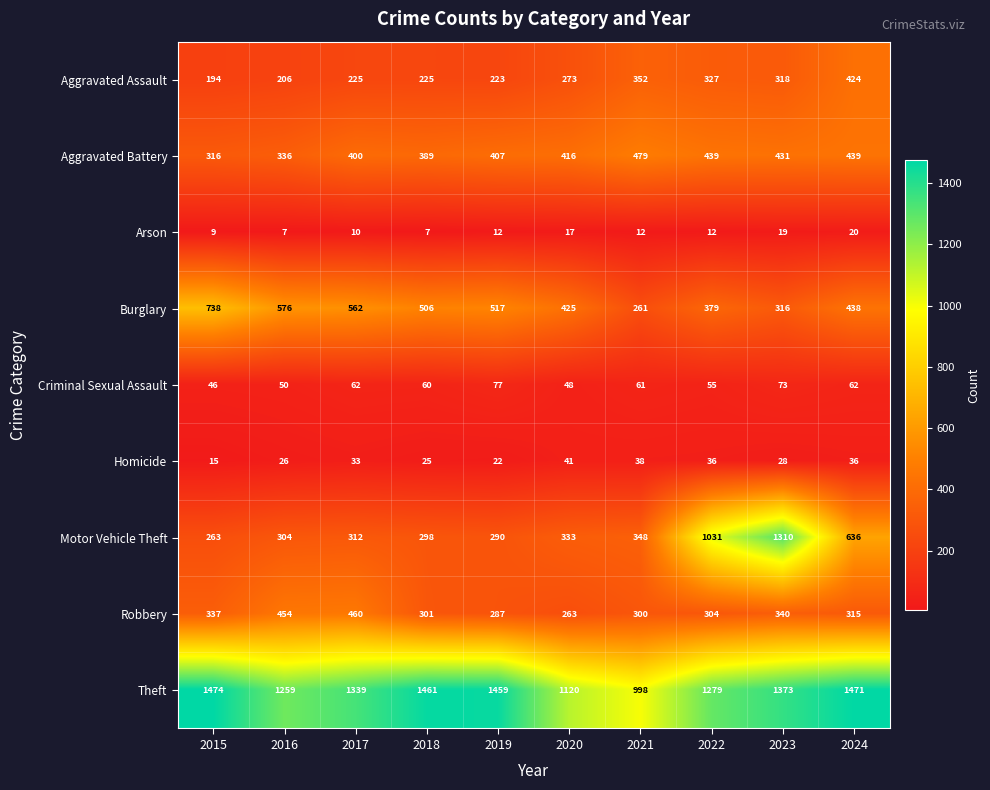

What is the difference between the maximum and second lowest values in the Motor Vehicle Theft series?

1020